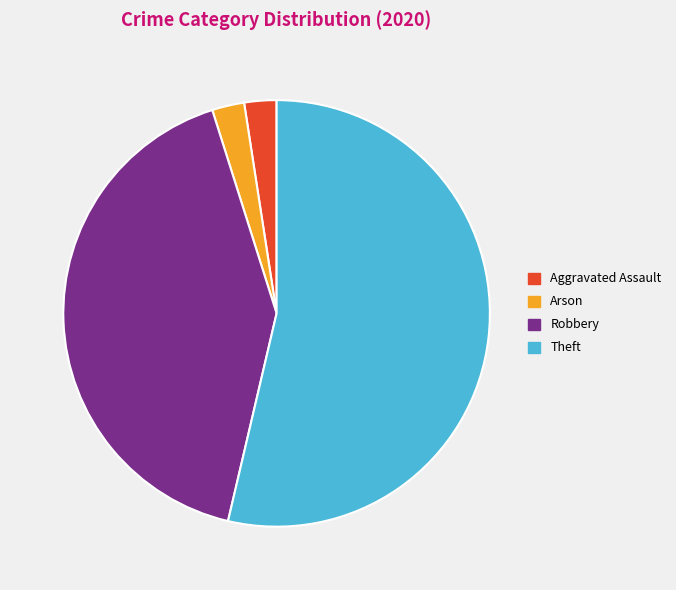

Is there any slice that represents more than half of the pie?

Yes